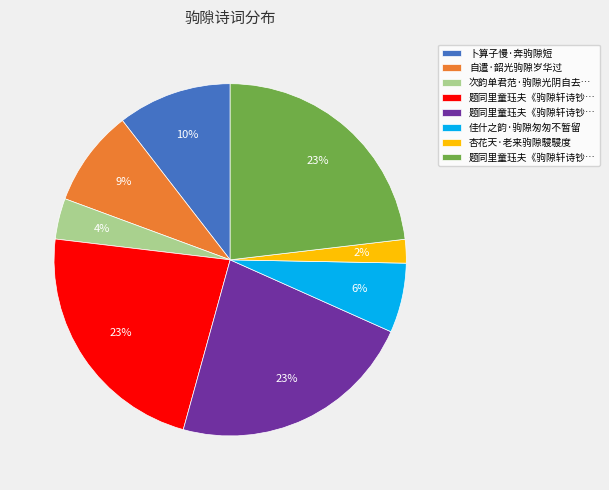

How many segments does this pie chart have?

8